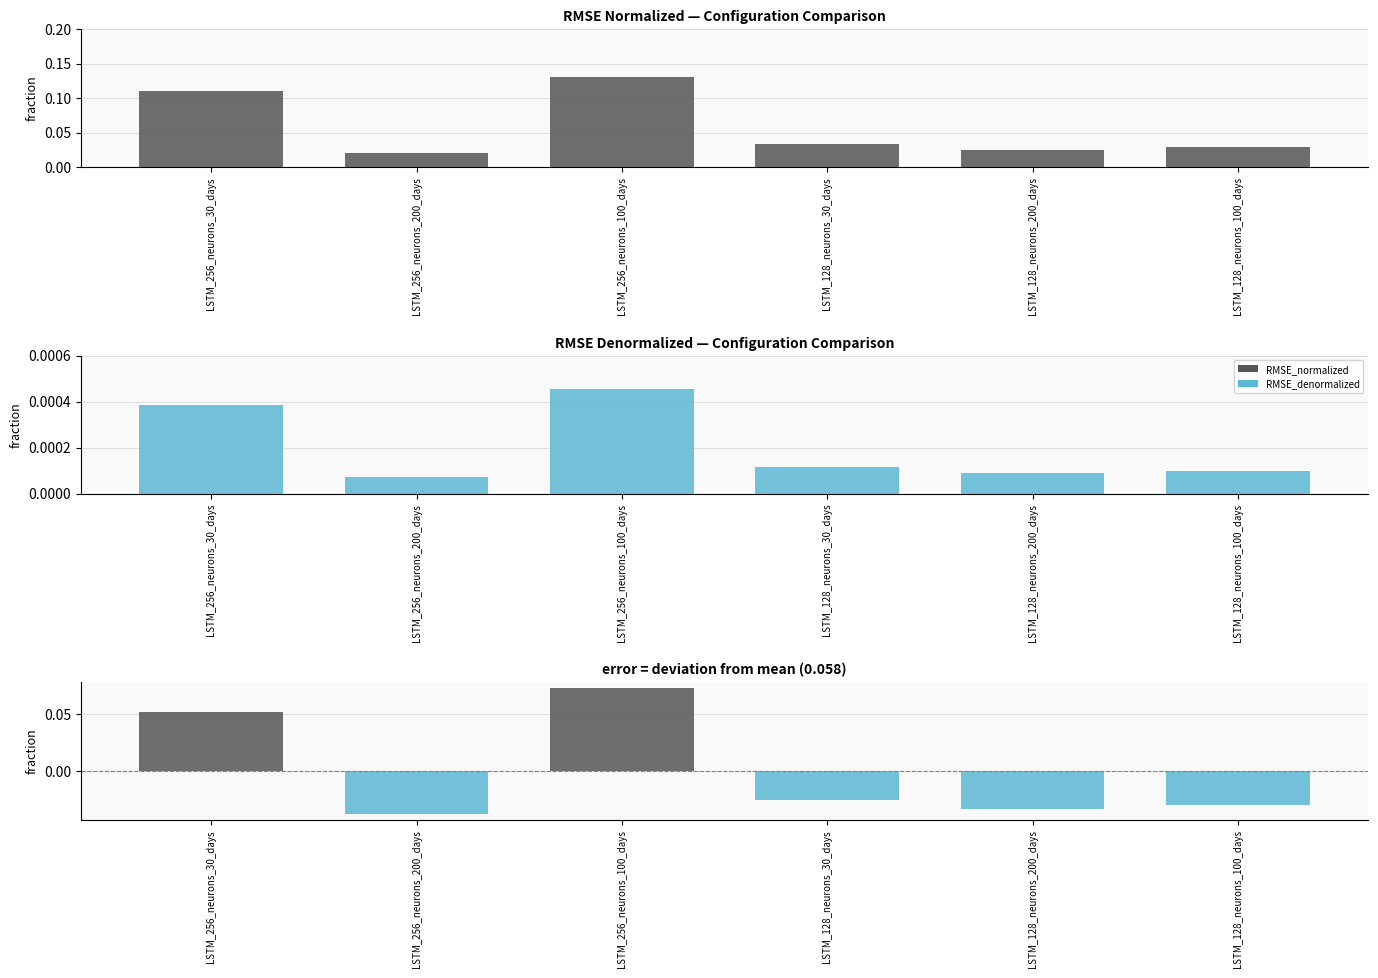

Count the RMSE_normalized values in the range 0 to 1.

6